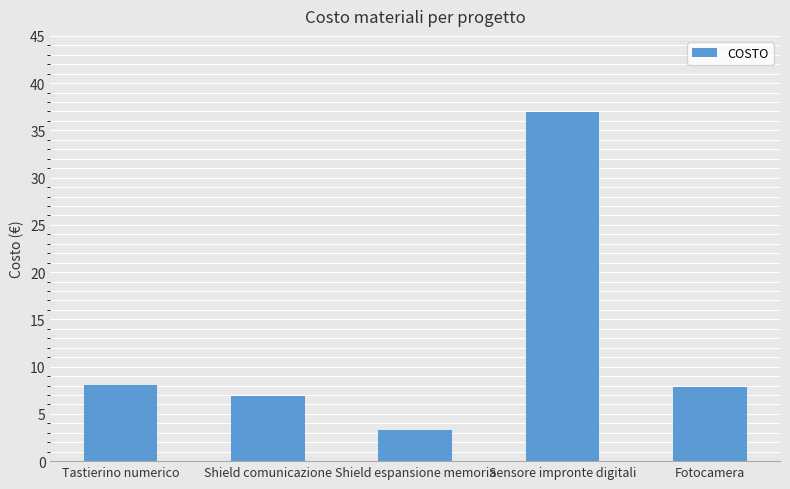

Is it true that the value at Shield comunicazione is 3.9?

False